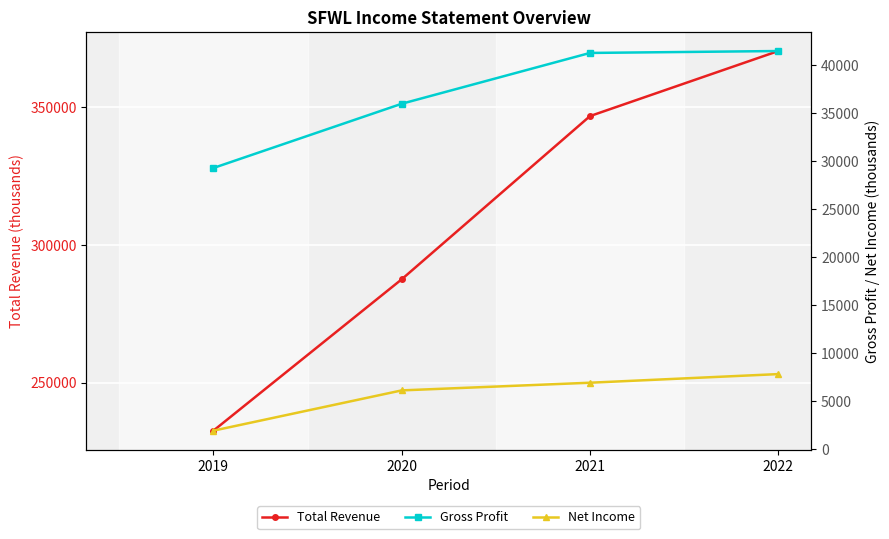

Is the value of Net Income at 2020 greater than the value of Total Revenue at 2020?

No